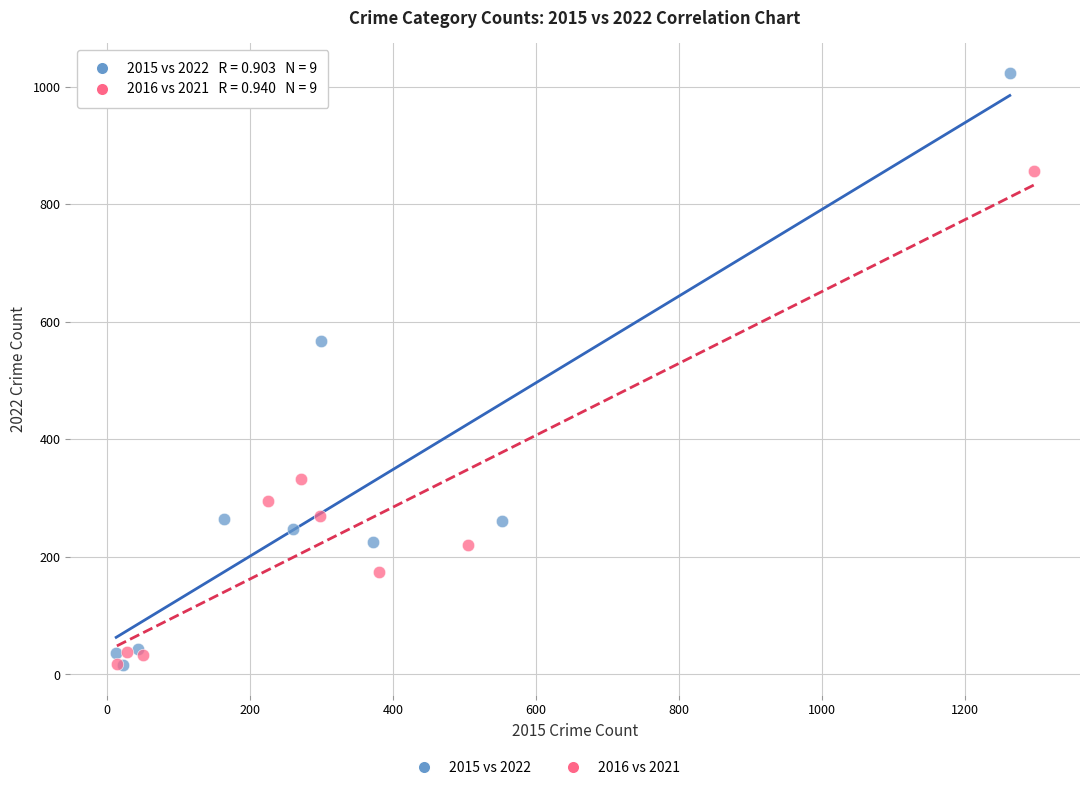

Which series contains the highest Y value?

2015 vs 2022